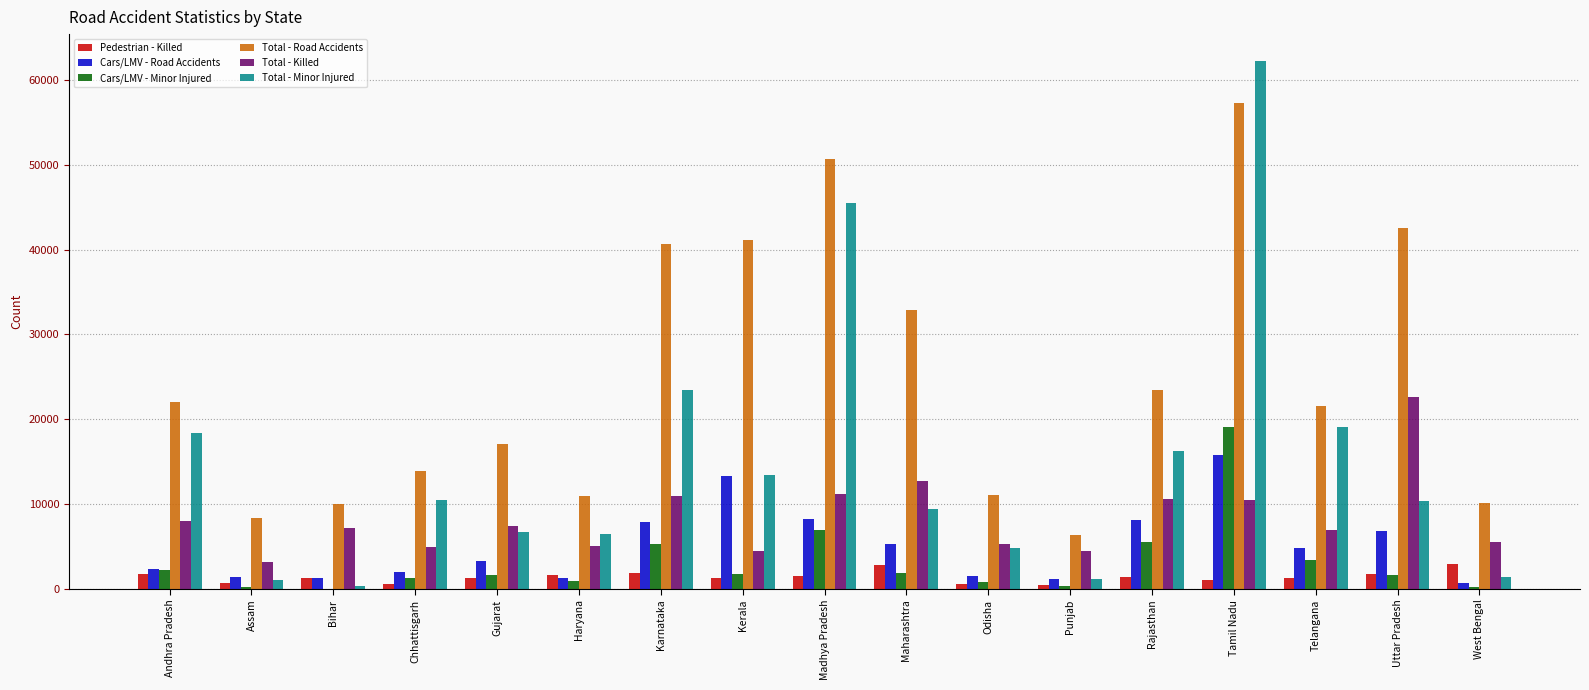

Between Bihar and Punjab, which series saw the biggest shift?

Total - Road Accidents